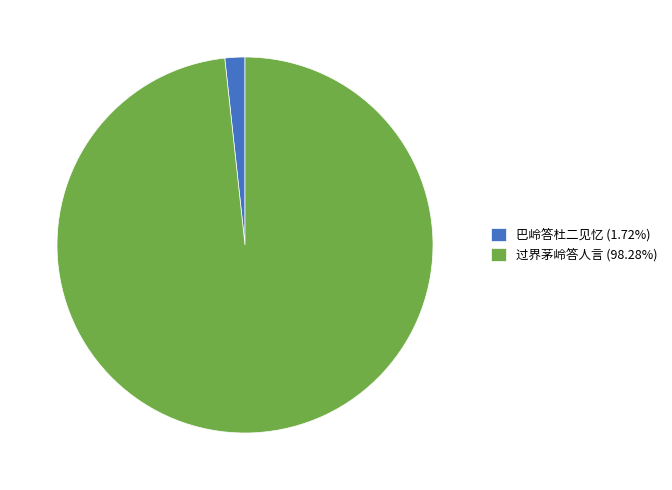

Is there a majority slice in this chart?

Yes